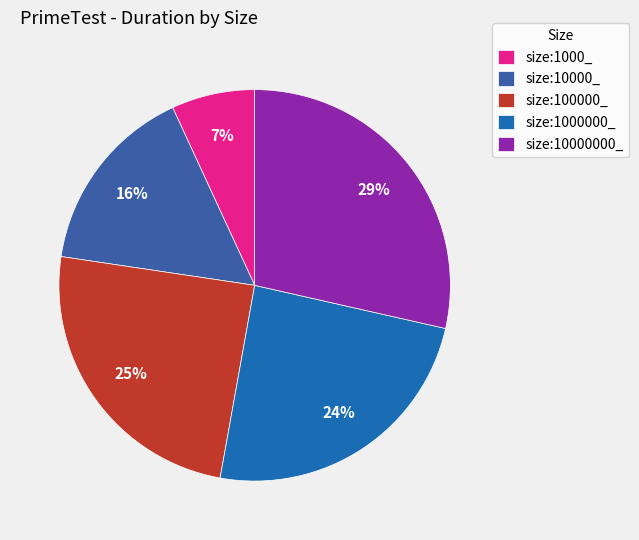

How many slices are in this pie chart?

5